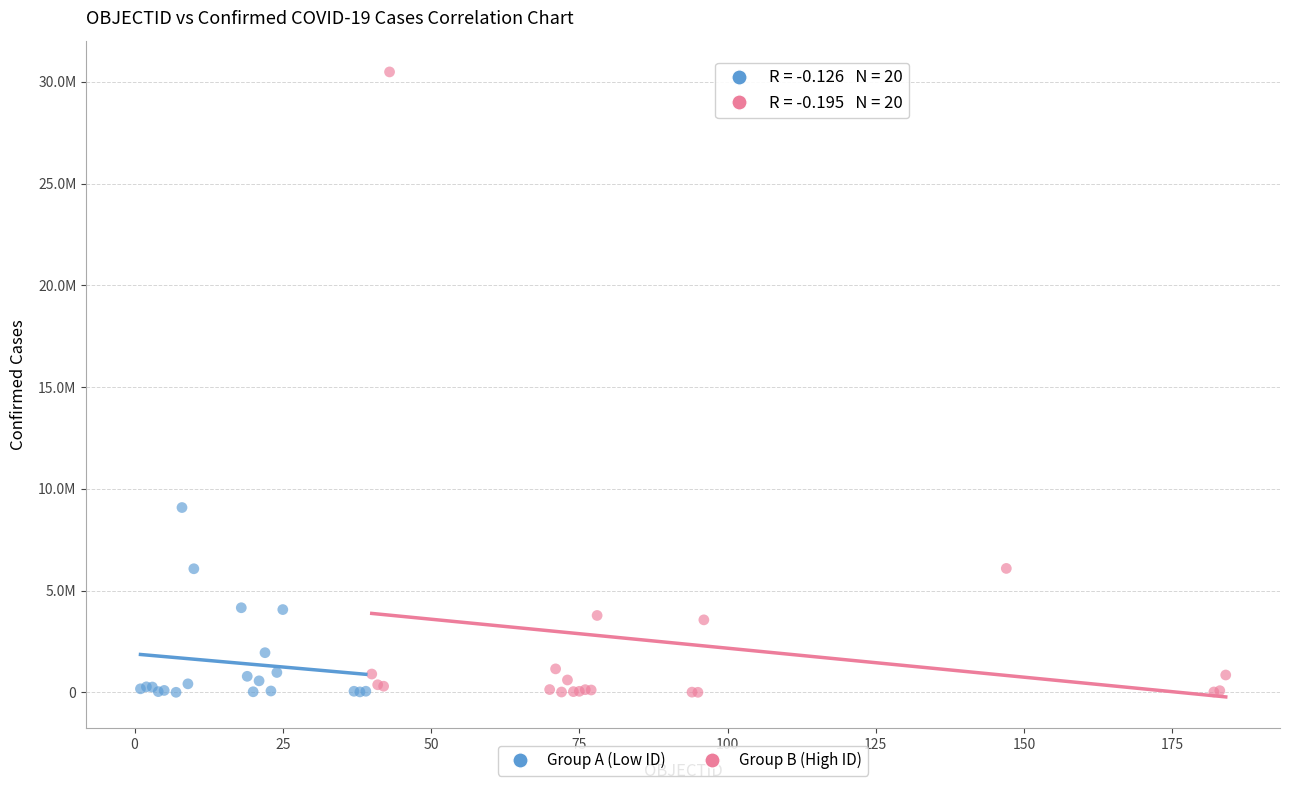

What are all the series names shown in the legend?

Group A (Low ID), Group B (High ID)